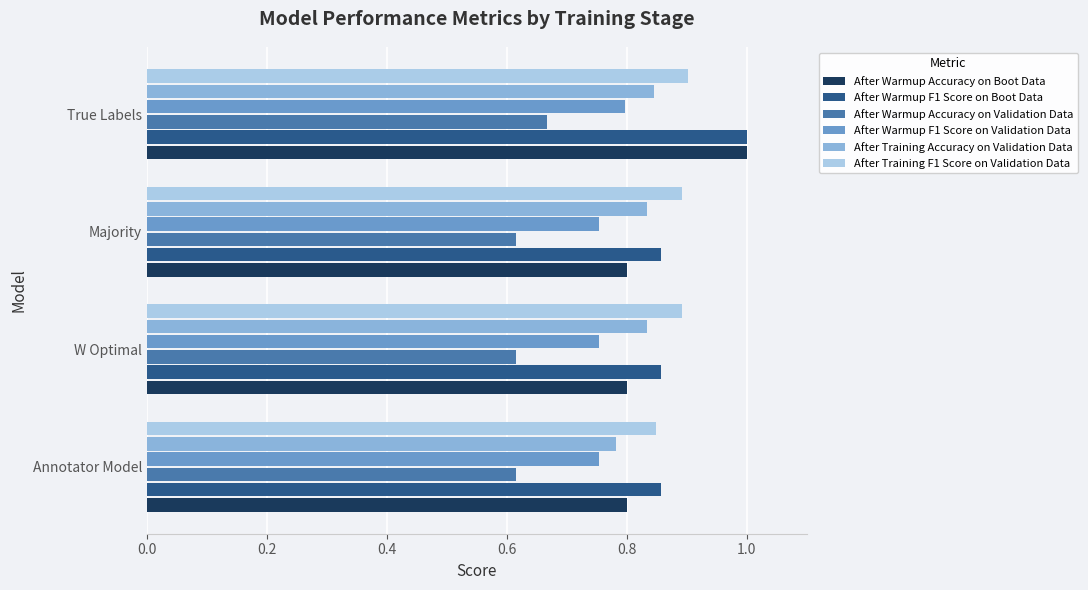

The value of After Warmup Accuracy on Boot Data at True Labels is 1.0. True or false?

True